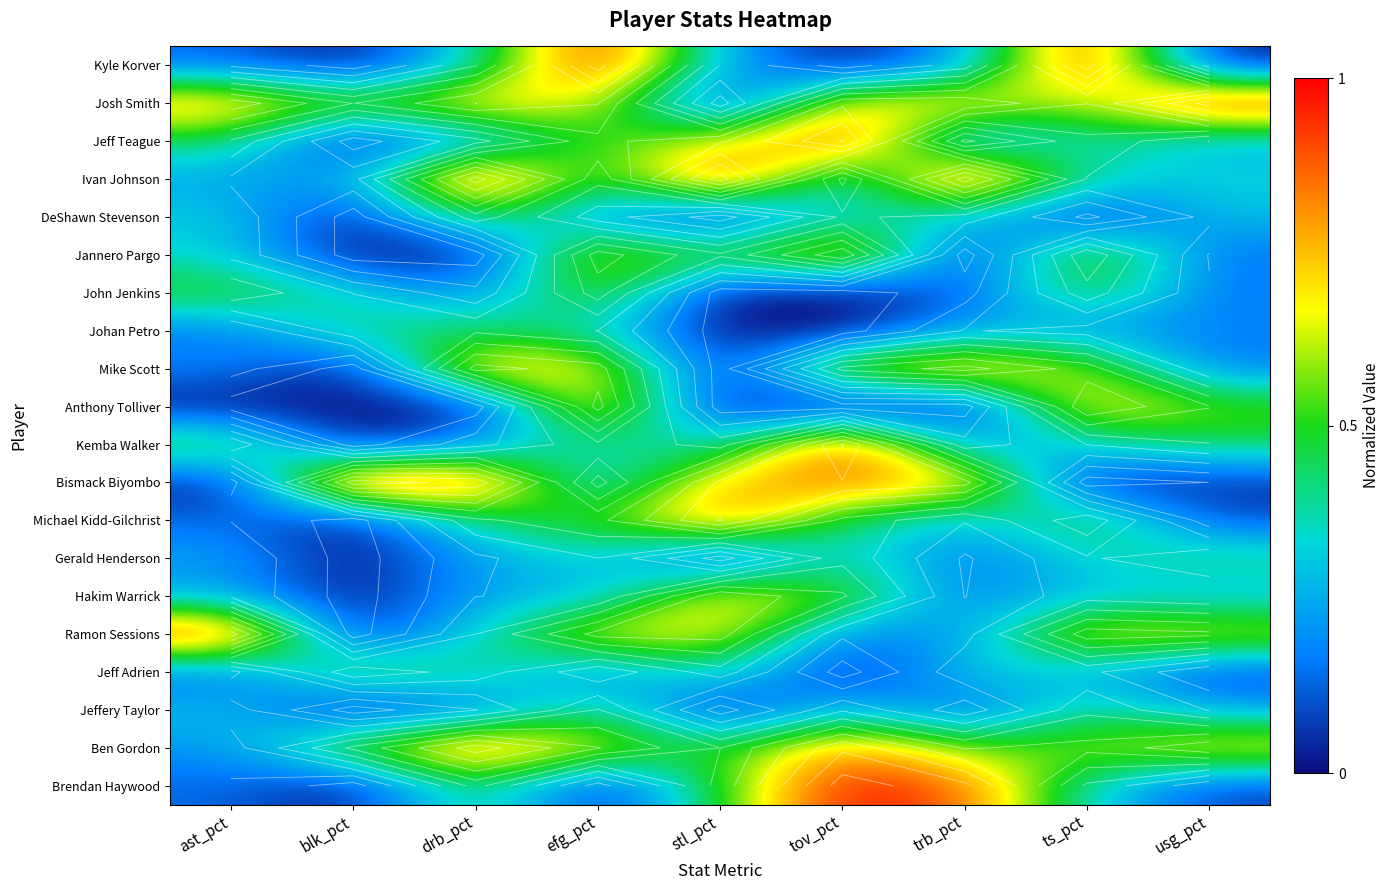

What is the total value across all series at ast_pct?

6.0